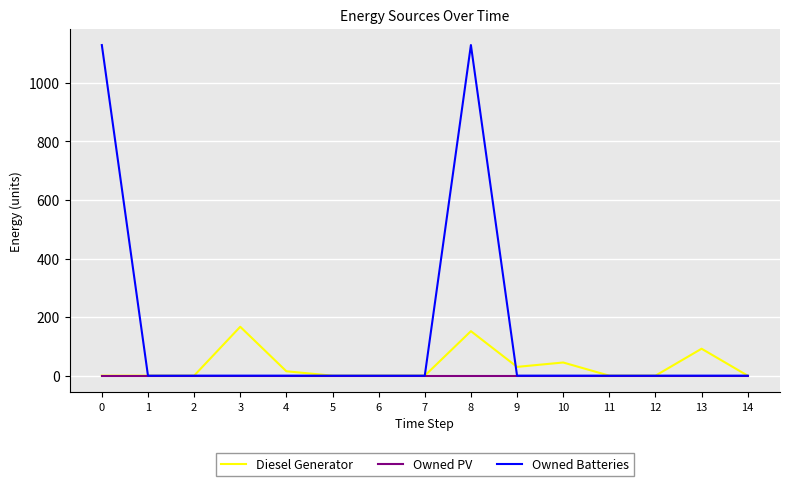

What is the sum of all Owned Batteries values?

2258